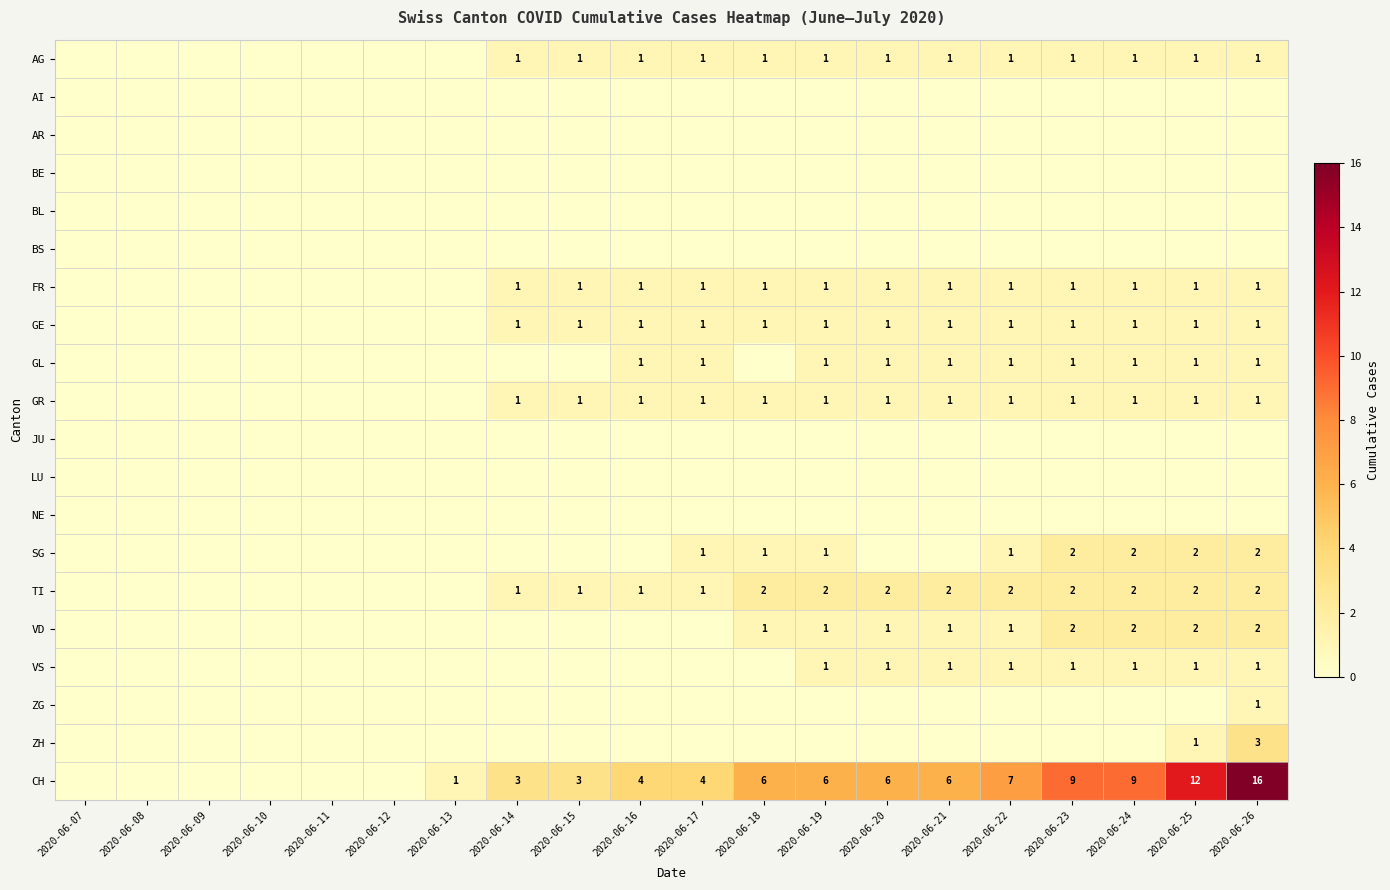

True or false: VS has a value of 1 at 2020-06-24.

True